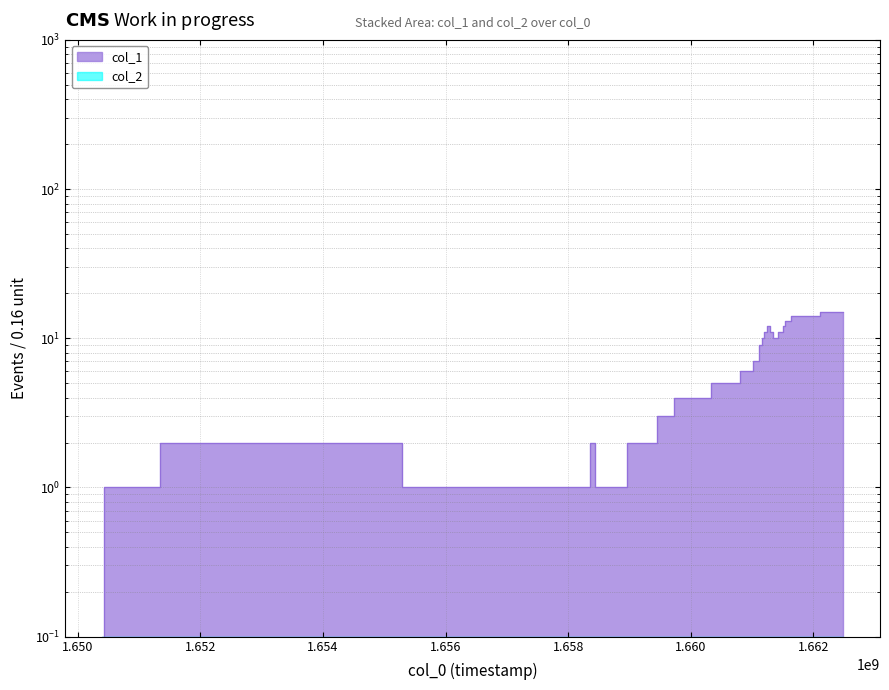

Does the chart have visible grid lines?

Yes